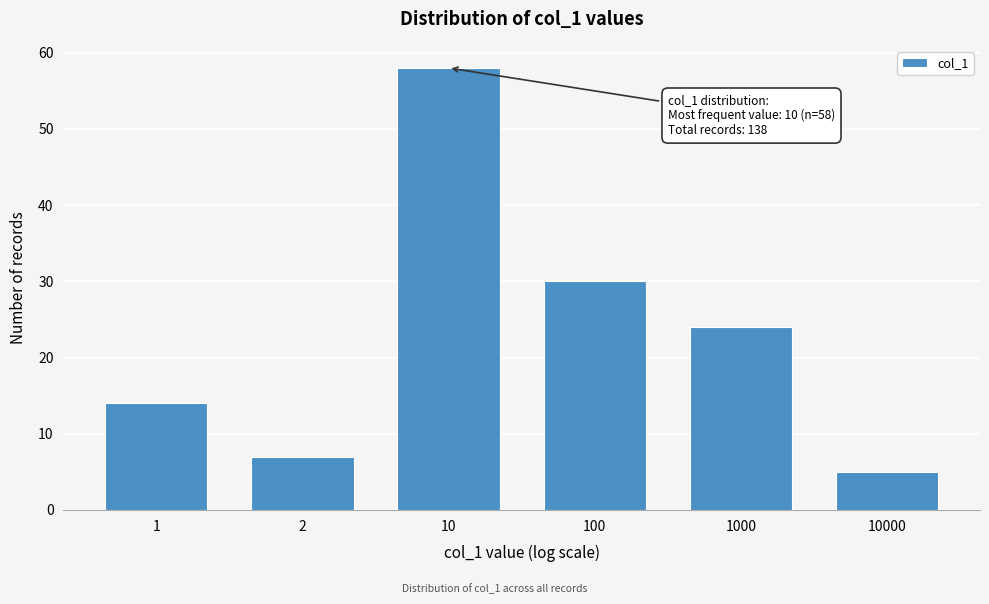

Reading left to right, transcribe all the data shown in this chart.

14	7	58	30	24	5